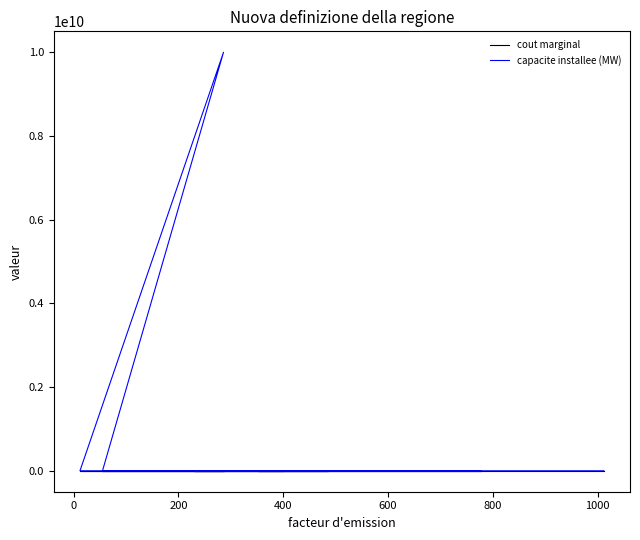

What is the sum of all cout marginal values?

468.1